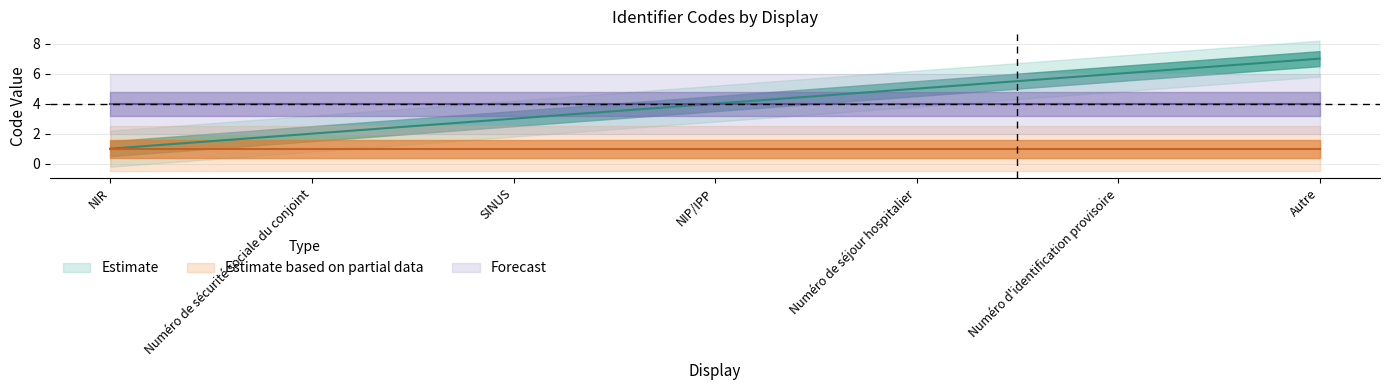

List the labels in order of value, largest first.

Autre, Numéro d'identification provisoire, Numéro de séjour hospitalier, NIP/IPP, SINUS, Numéro de sécurité sociale du conjoint, NIR